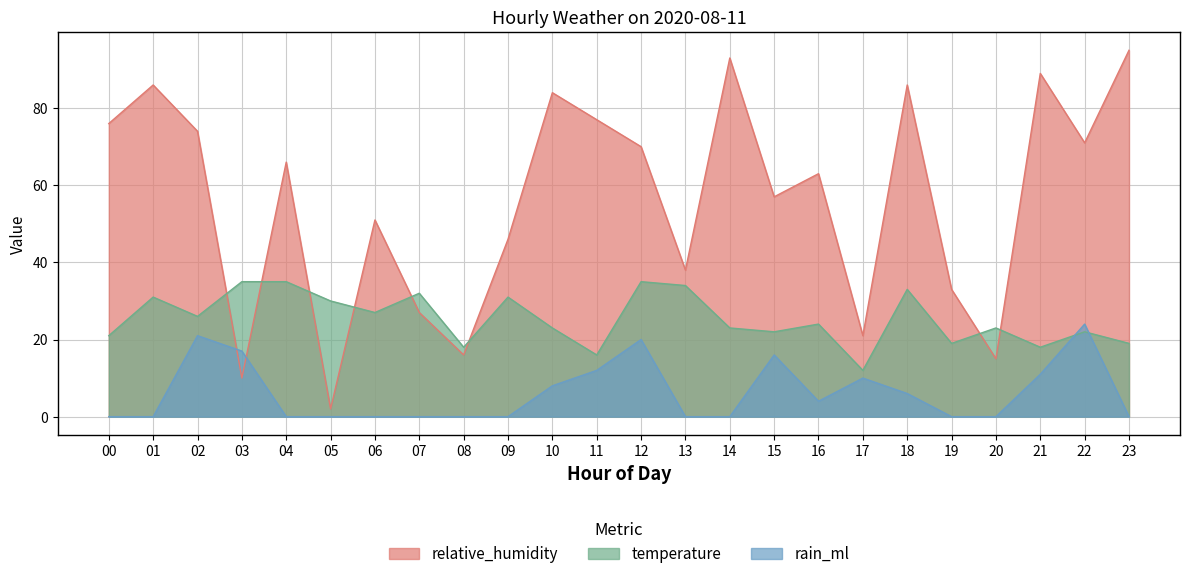

The value of relative_humidity at 06 is 51. True or false?

True